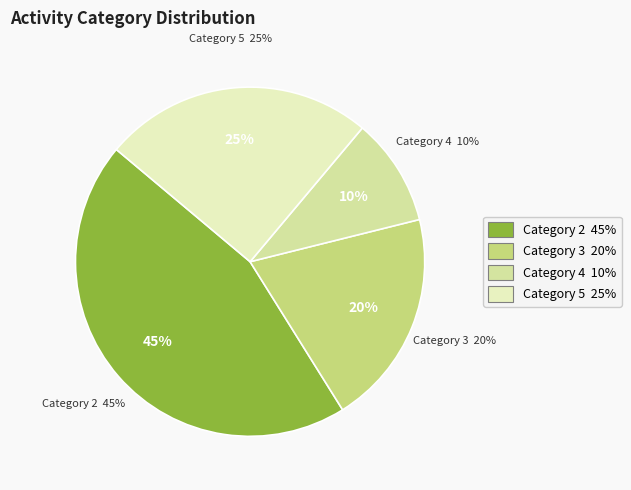

Does 19 account for over 50% of the chart?

No